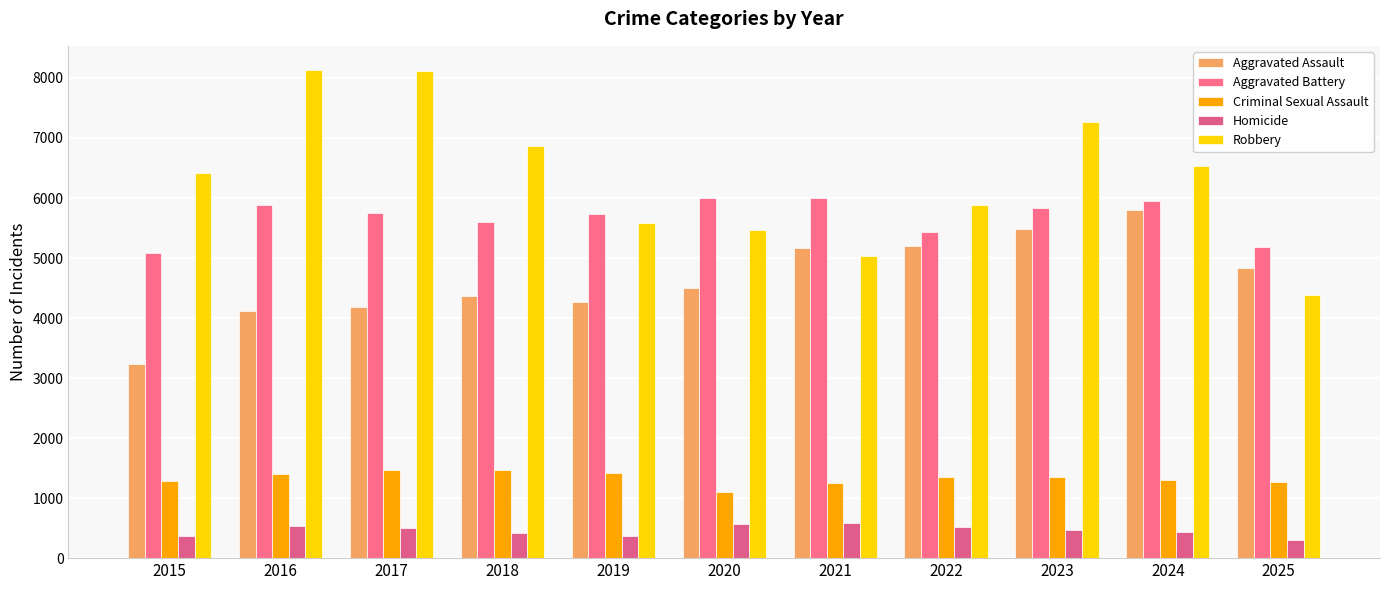

What is the value of the Criminal Sexual Assault bar at the 6th from the left?

1104